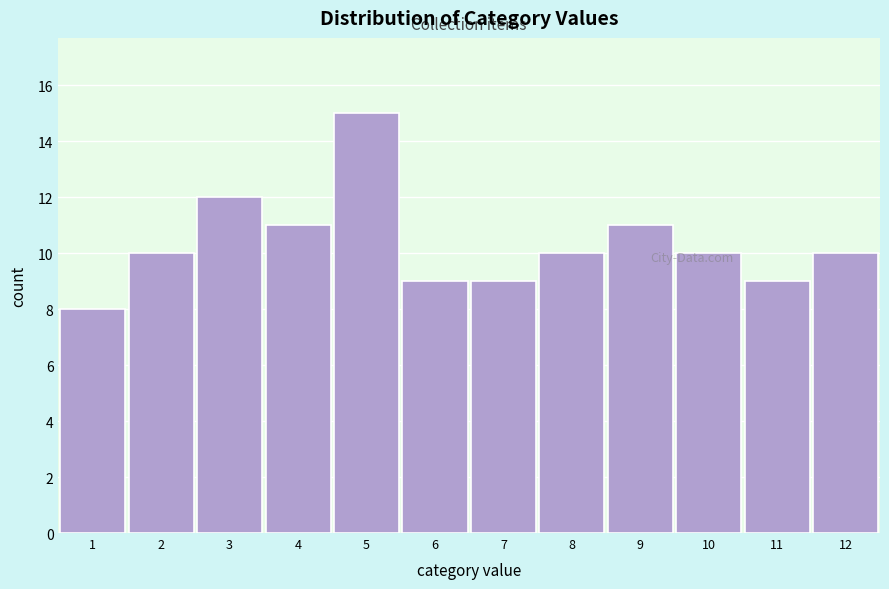

Which range on the x-axis has the tallest bar?

4.5 to 5.5